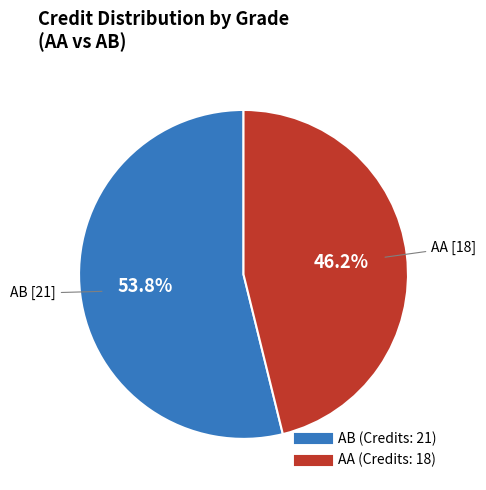

How many slices are in this pie chart?

2